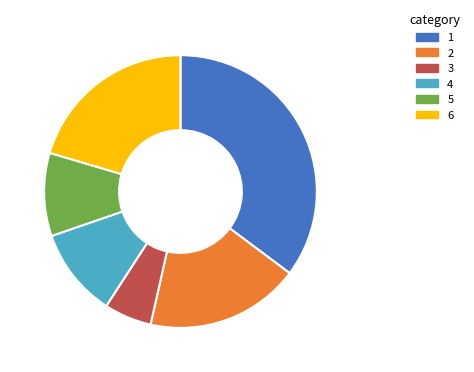

Does any single category account for the majority?

No